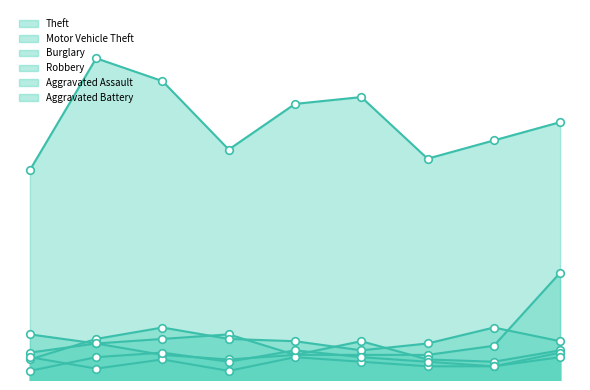

Which series reaches the minimum Y coordinate?

Aggravated Assault